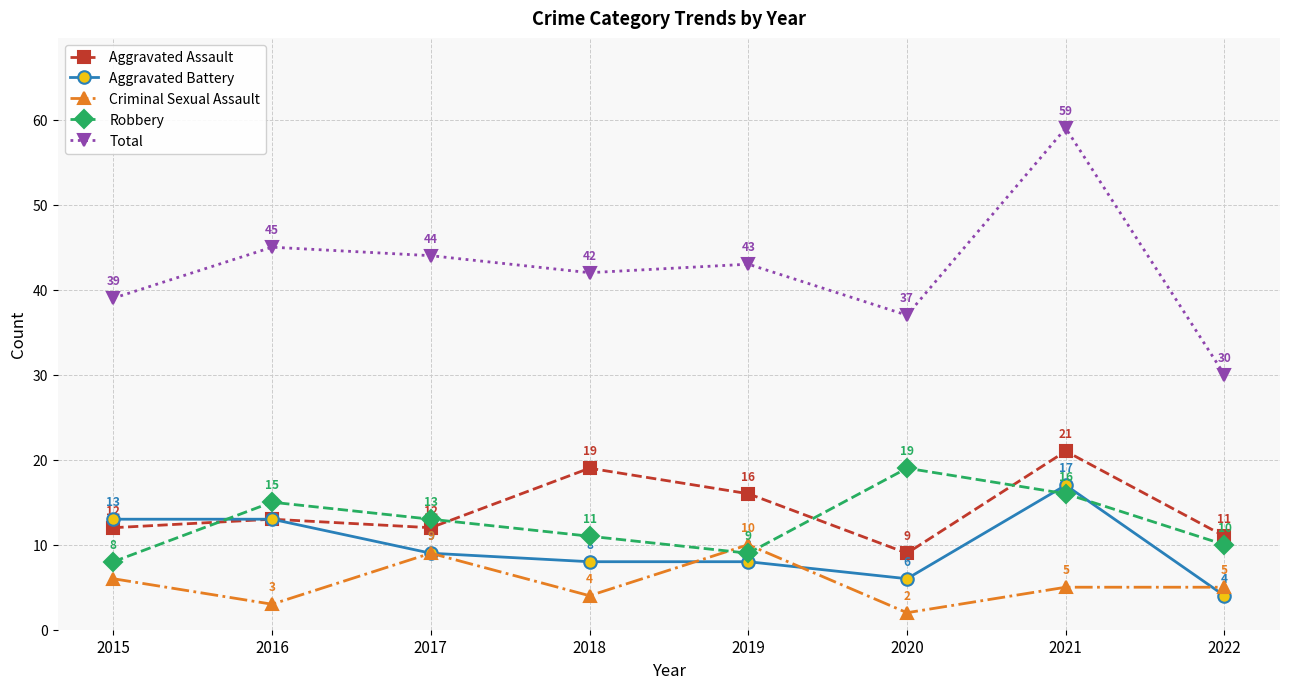

Is the value of Total at 2020 greater than the value of Aggravated Battery at 2021?

Yes